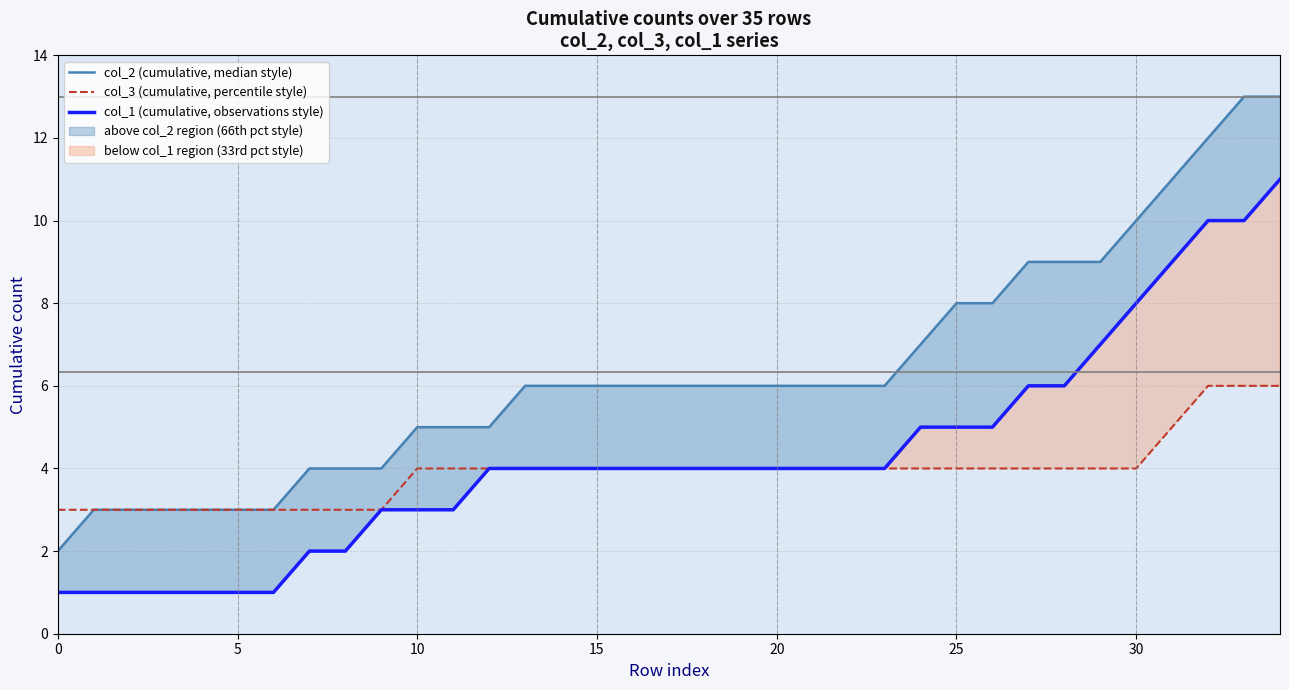

What is the value of the col_2 (cumulative, median style) point at the 29th from the left?

9